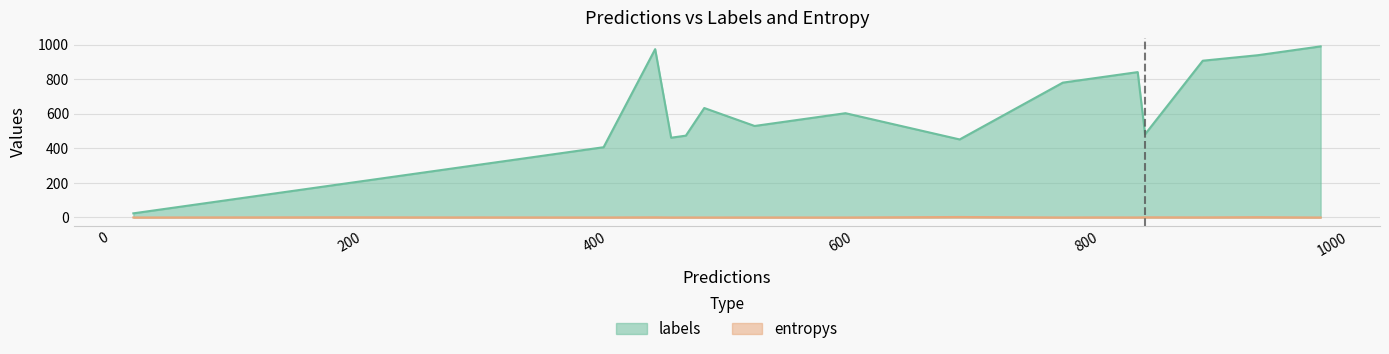

What is the difference between the highest and lowest values at 8?

974.1